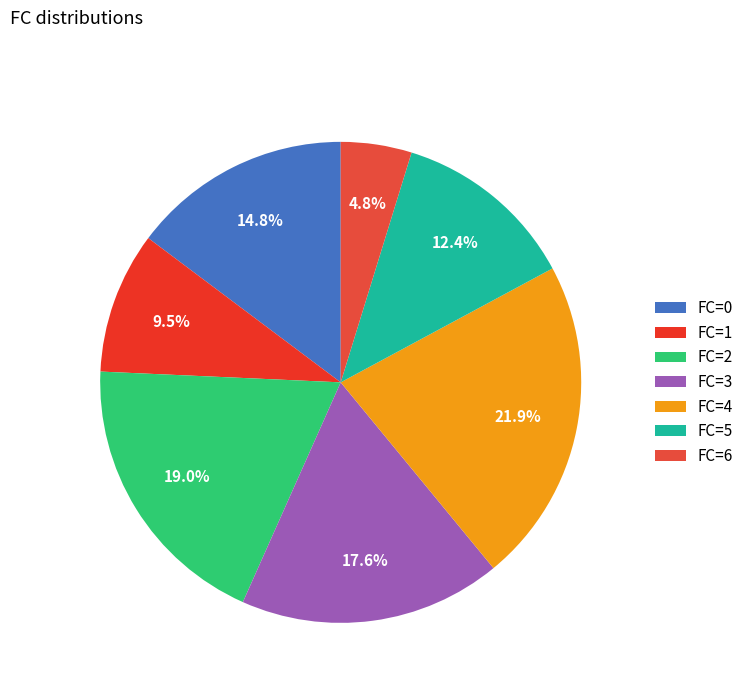

Which slice is the largest?

FC=4